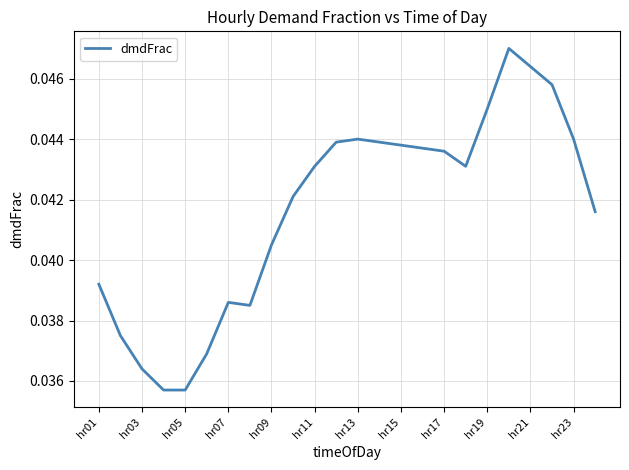

How many points are higher than both their immediate neighbors (excluding endpoints)?

3